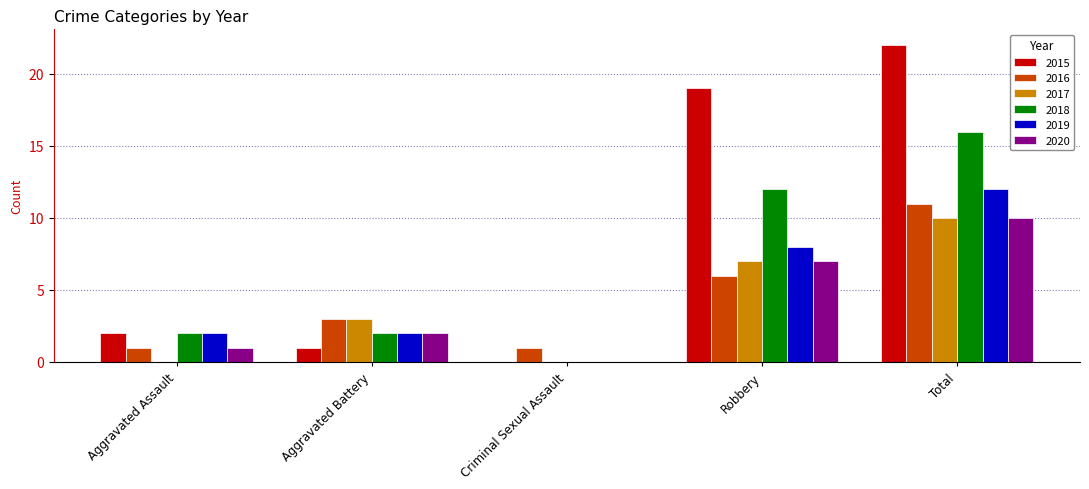

Reading right to left, list all the values displayed in this chart.

2015: Total=22	Robbery=19	Criminal Sexual Assault=0	Aggravated Battery=1	Aggravated Assault=2
2016: Total=11	Robbery=6	Criminal Sexual Assault=1	Aggravated Battery=3	Aggravated Assault=1
2017: Total=10	Robbery=7	Criminal Sexual Assault=0	Aggravated Battery=3	Aggravated Assault=0
2018: Total=16	Robbery=12	Criminal Sexual Assault=0	Aggravated Battery=2	Aggravated Assault=2
2019: Total=12	Robbery=8	Criminal Sexual Assault=0	Aggravated Battery=2	Aggravated Assault=2
2020: Total=10	Robbery=7	Criminal Sexual Assault=0	Aggravated Battery=2	Aggravated Assault=1